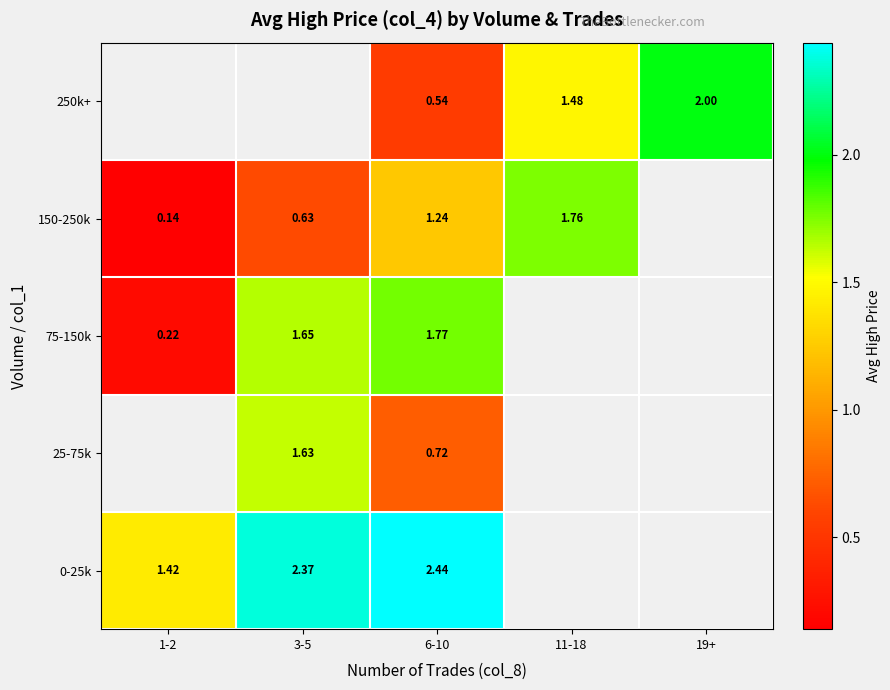

How many categories are shown in the chart?

5